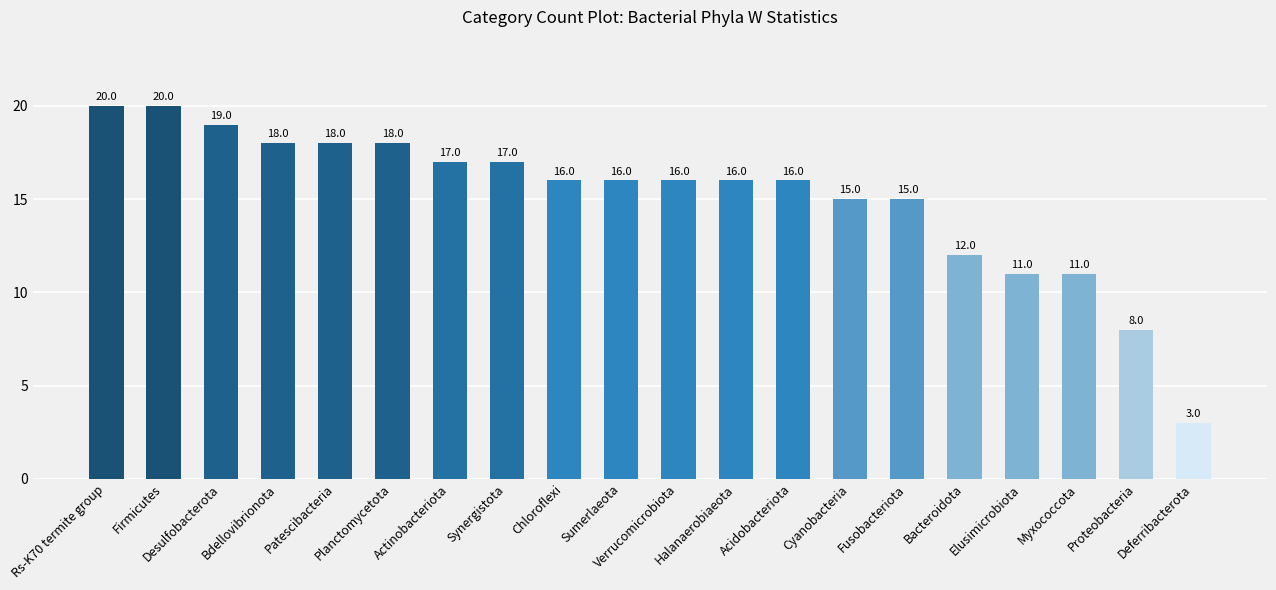

Is it true that the value at Deferribacterota is 1?

False